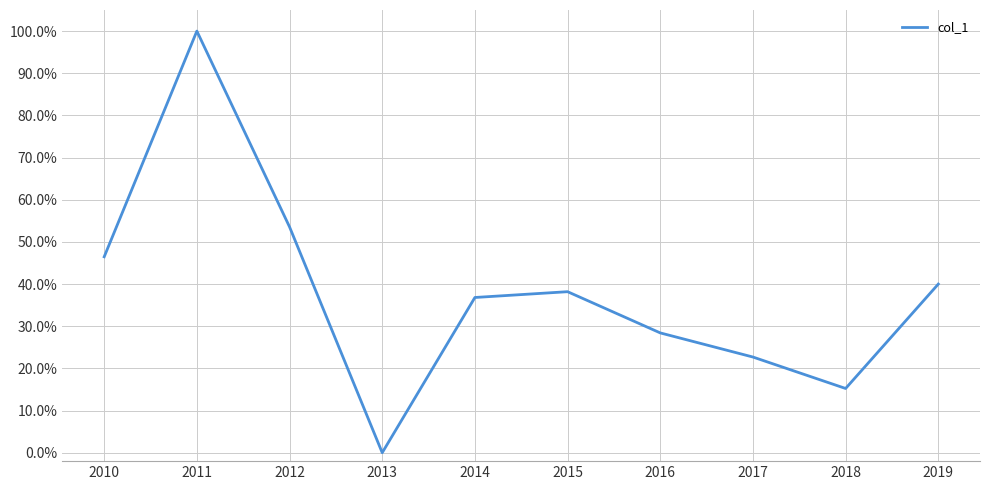

Does the chart have visible grid lines?

Yes